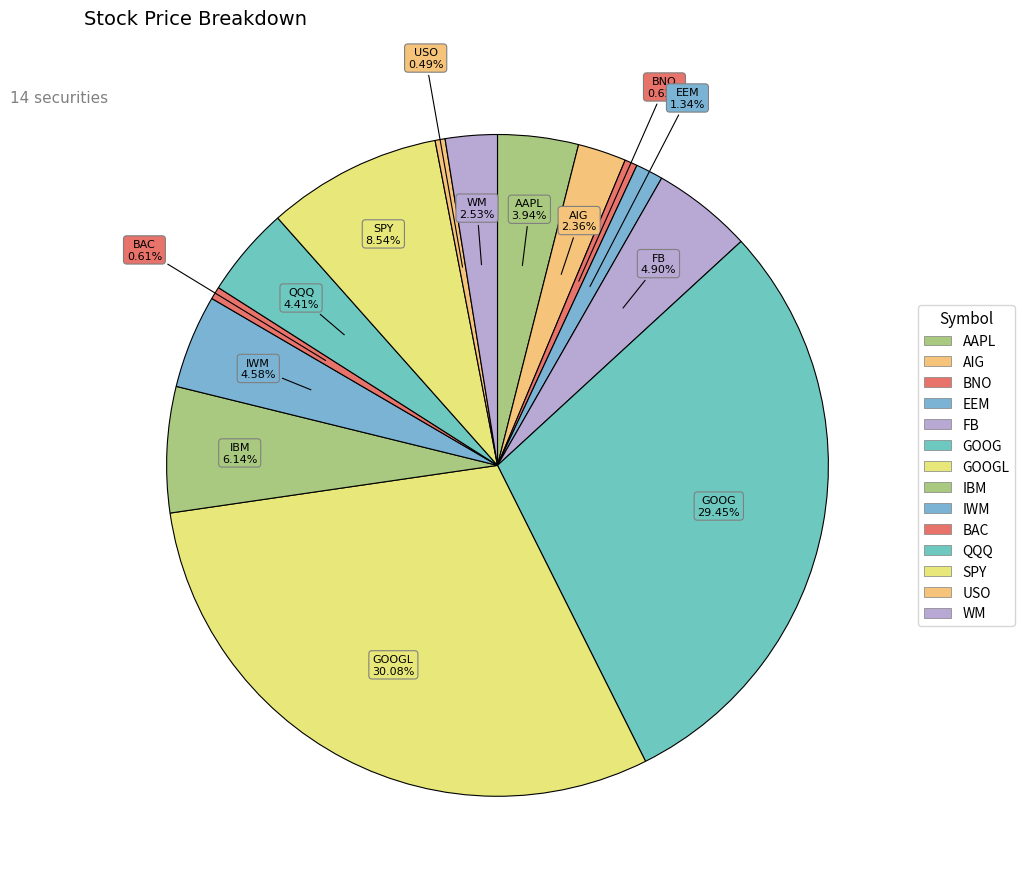

Which slice is the smallest?

USO